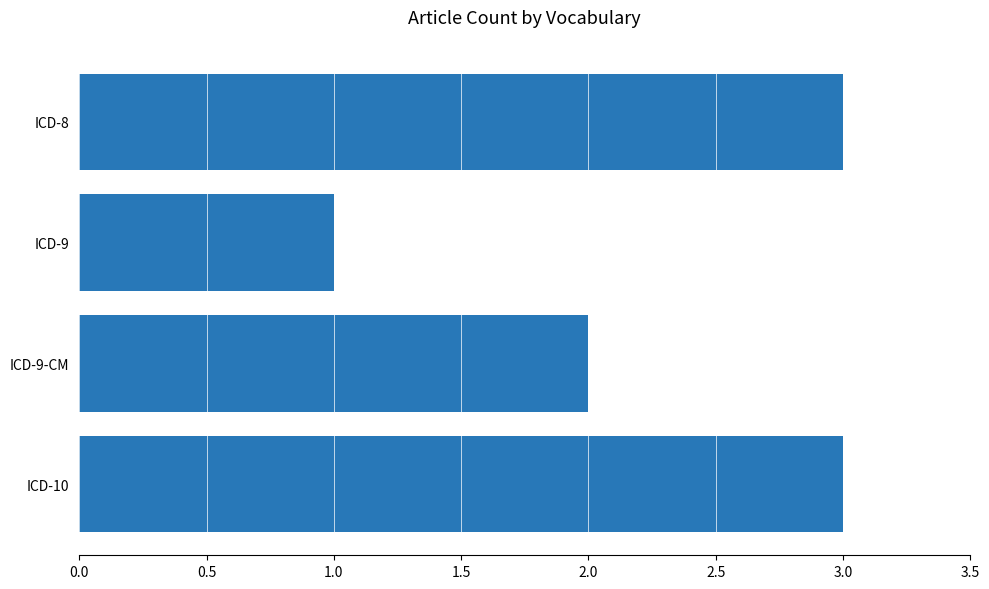

Reading top to bottom, list all the values displayed in this chart.

3	1	2	3